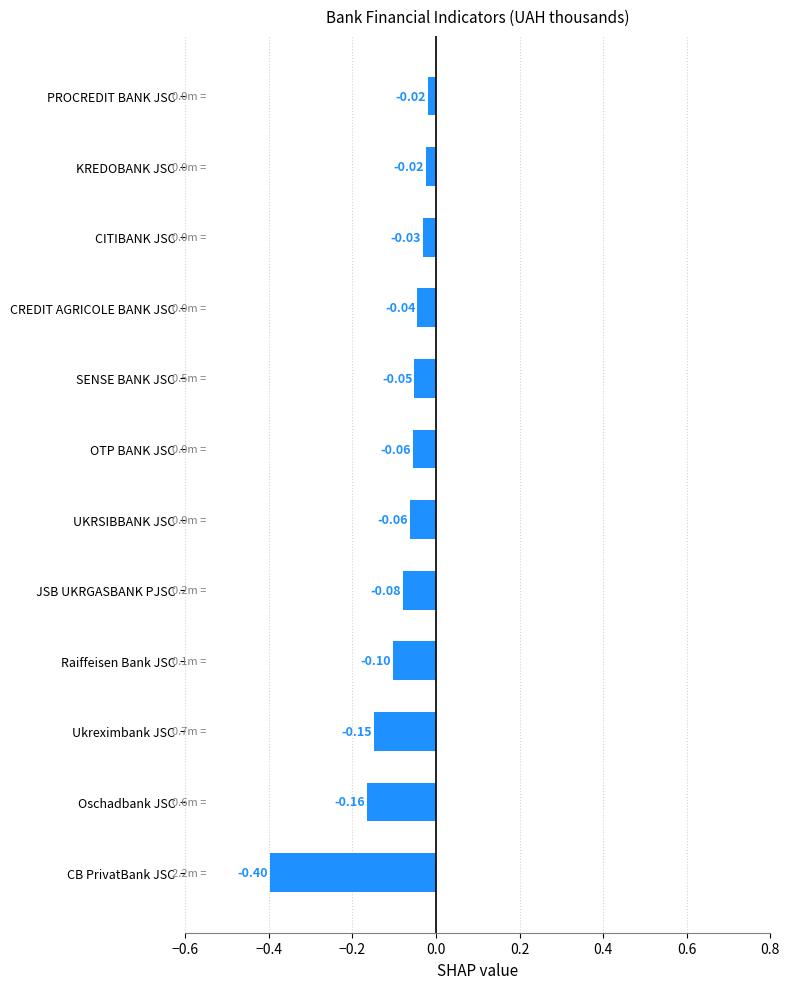

What is the label of the 4th bar from the top?

CREDIT AGRICOLE BANK JSC